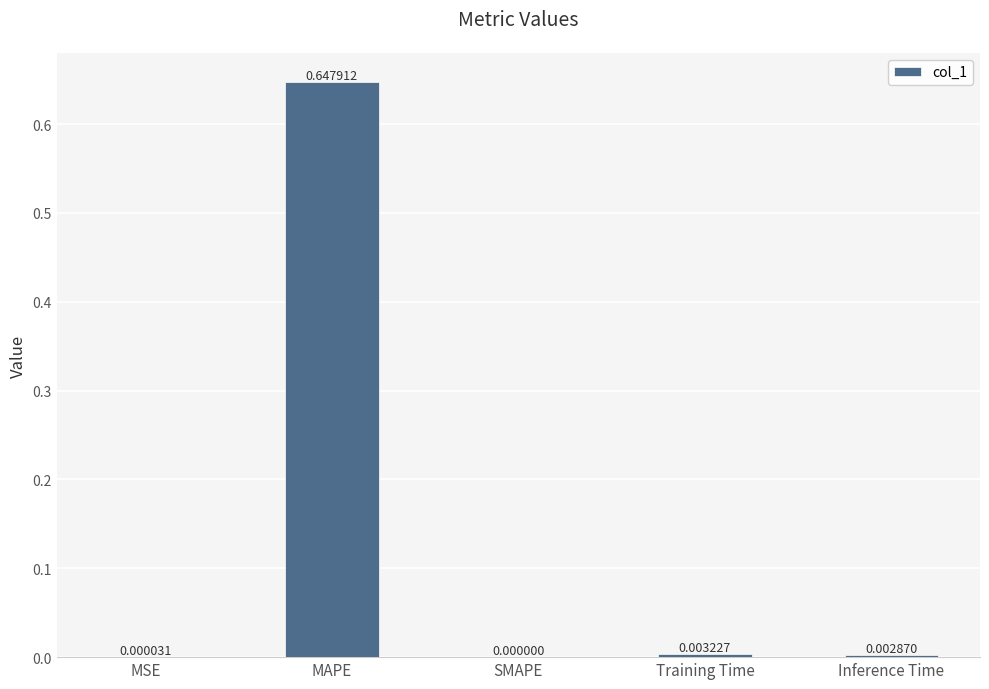

At which label is the value closest to 0?

SMAPE